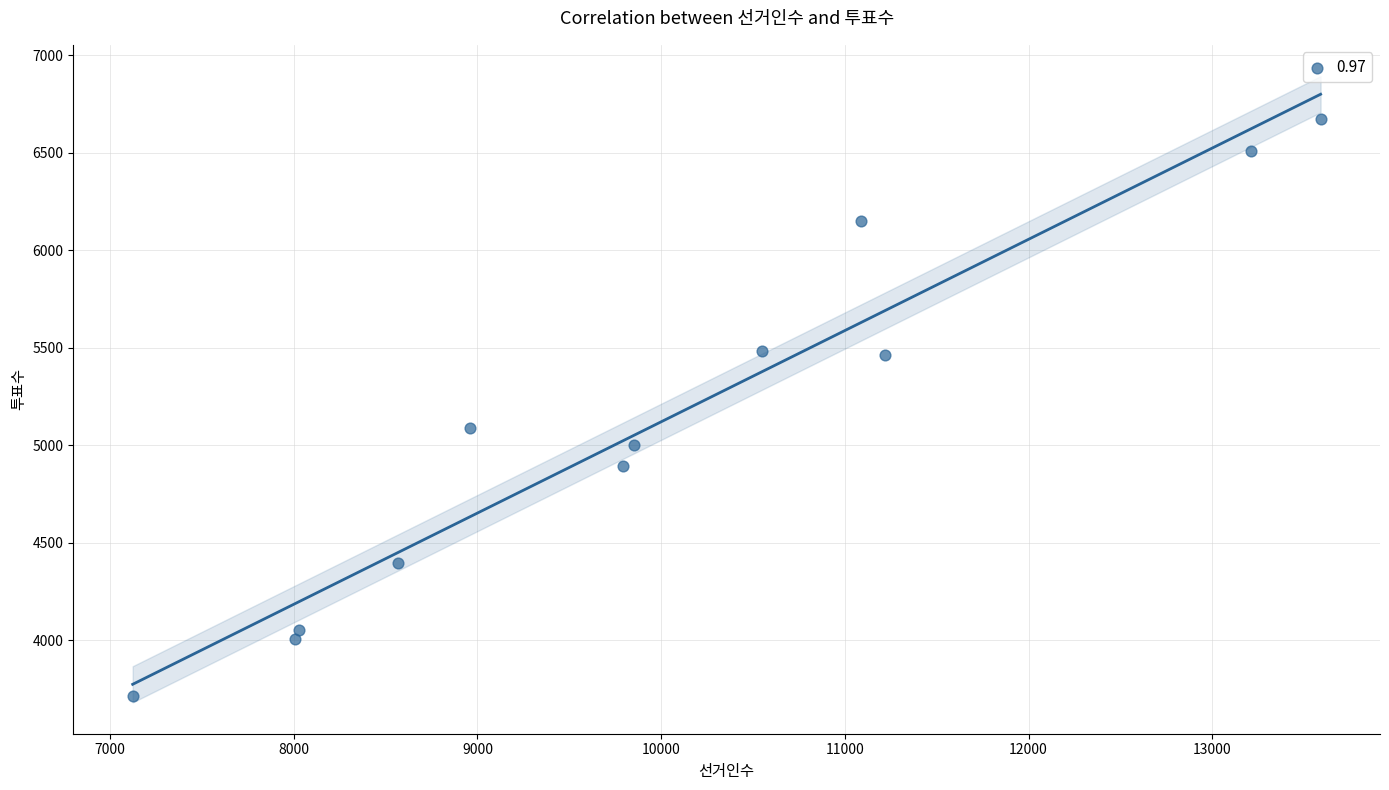

What is the range of Y values (max minus min)?

2964